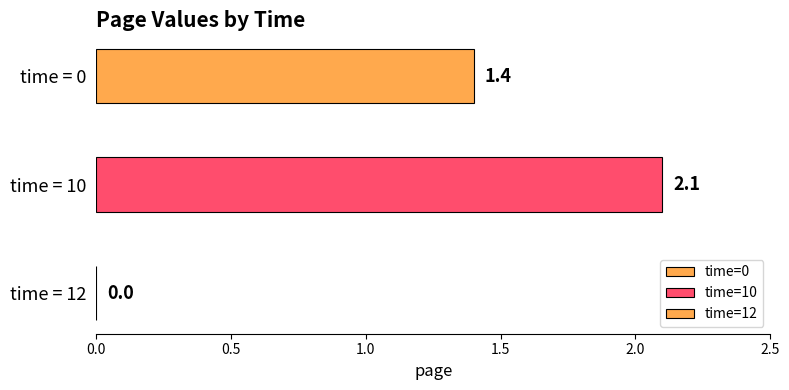

How many data points does each series have?

1